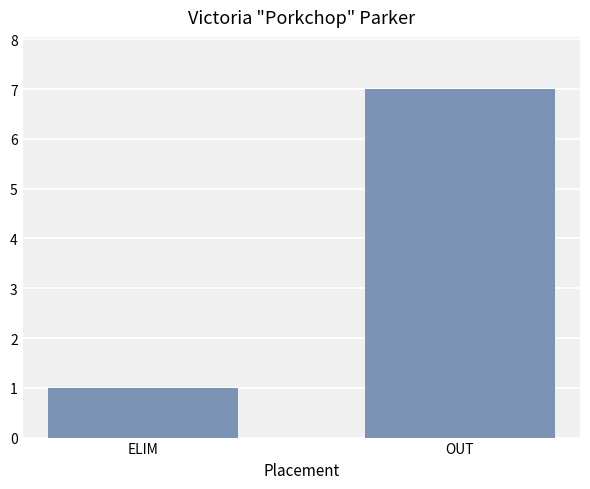

What is the sum of all values?

8